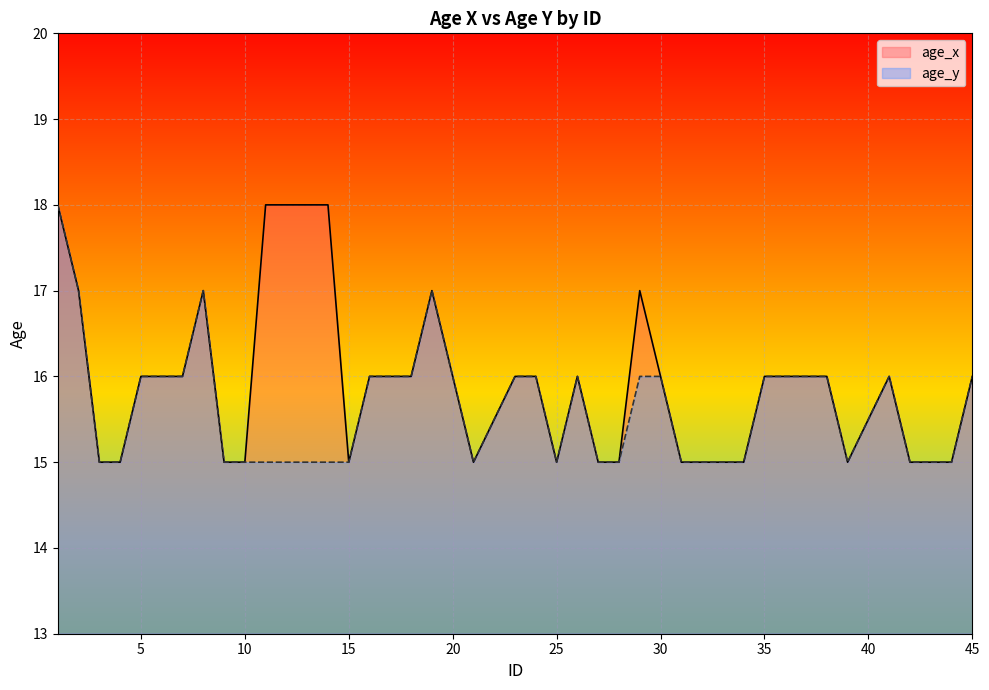

The age_x series shows 18 at 11. True or false?

True